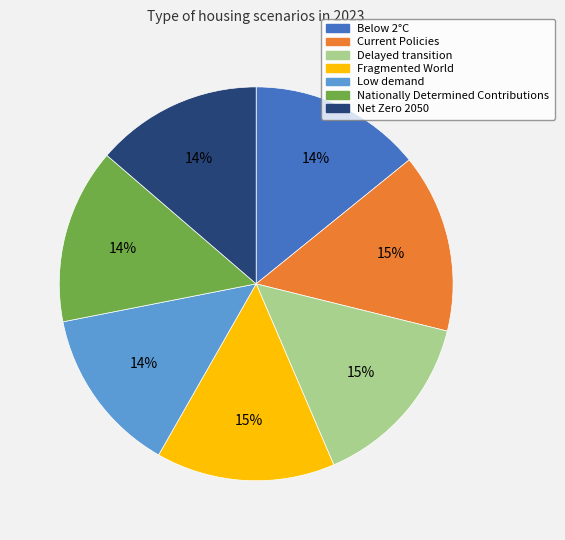

Is the sum of Fragmented World and Delayed transition greater than half?

No